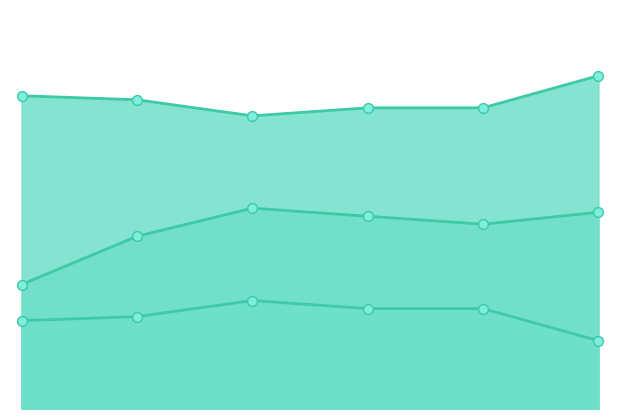

Which series has the largest Y range (max minus min)?

col_1_line